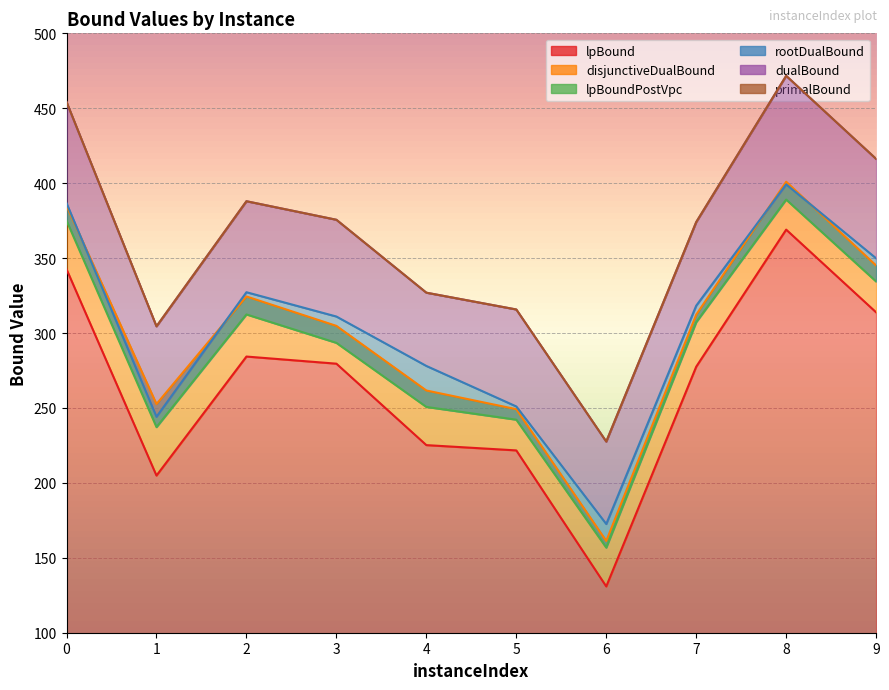

At which category is the sum across all series the highest?

8